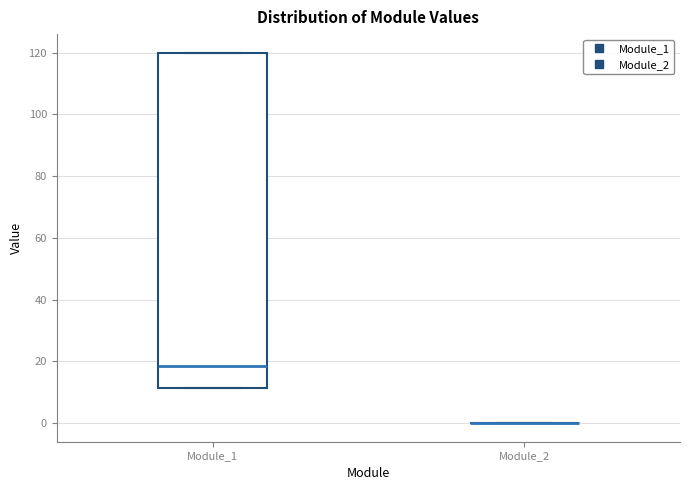

Reading left to right, read every box against the y-axis: the position of its median line, the range the box covers, and the ends of its whiskers. The values are not printed on the chart, so give them approximately, as read against the axis.

Module_1: median 18, box 12 to 120, whiskers 12 to 120
Module_2: box collapsed to a line at 0, whiskers 0 to 0